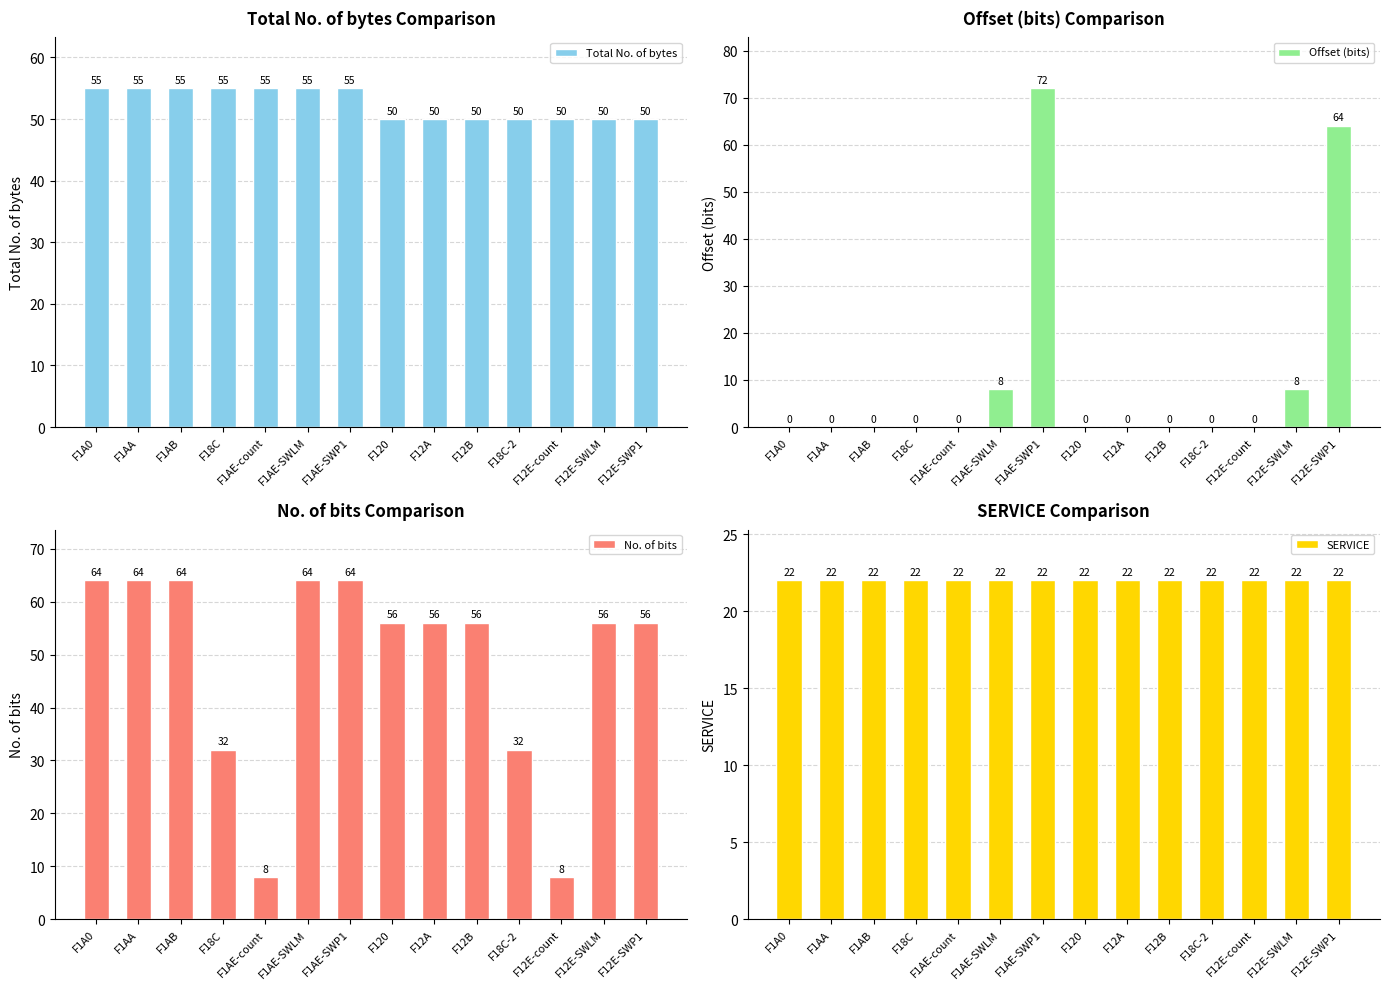

What is the spread (max minus min) of values at F1AB?

64